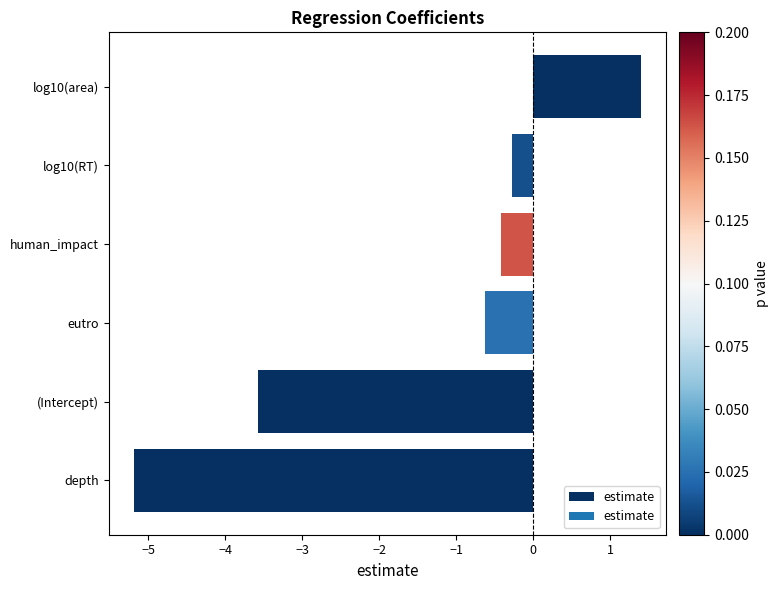

How many negative values are there?

5